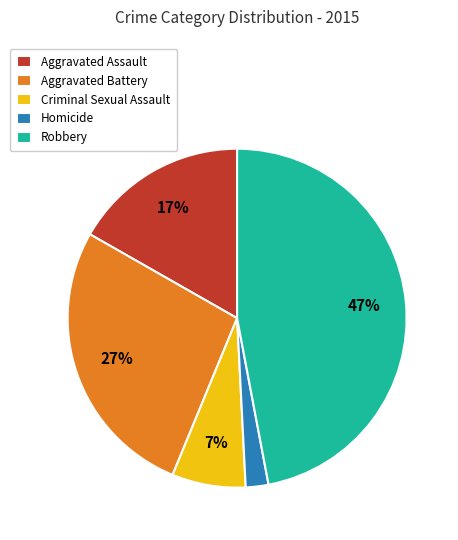

Do Aggravated Battery and Criminal Sexual Assault together represent more than half of the pie?

No